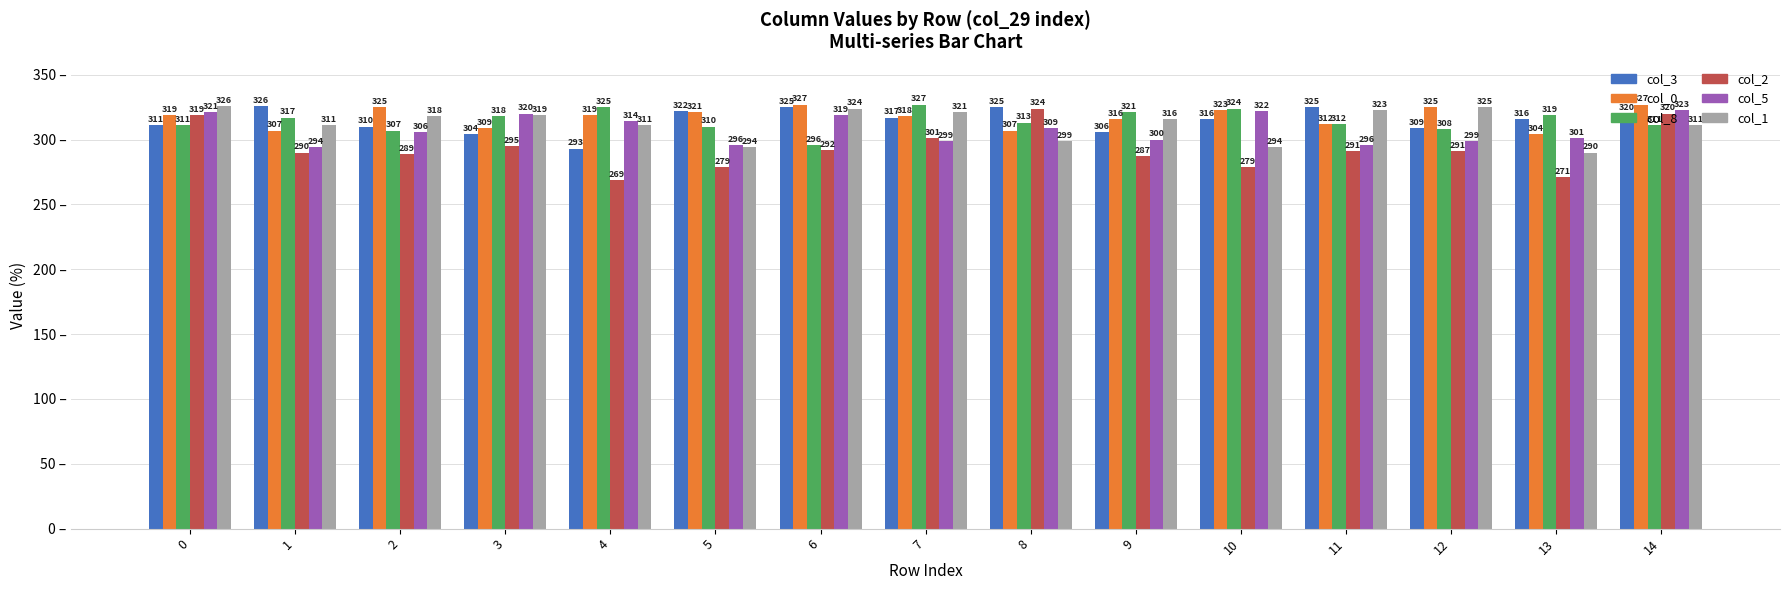

True or false: col_0 has a value of 325 at 12.

True